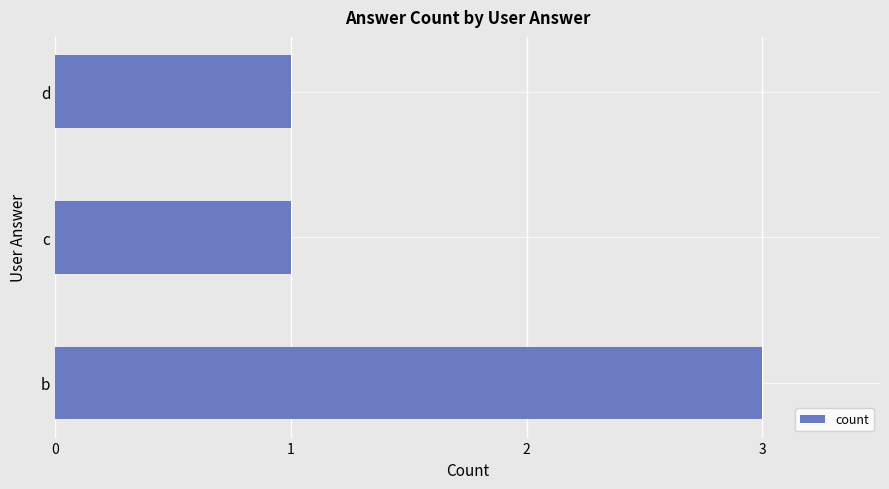

Is it true that the value at b is 3?

True